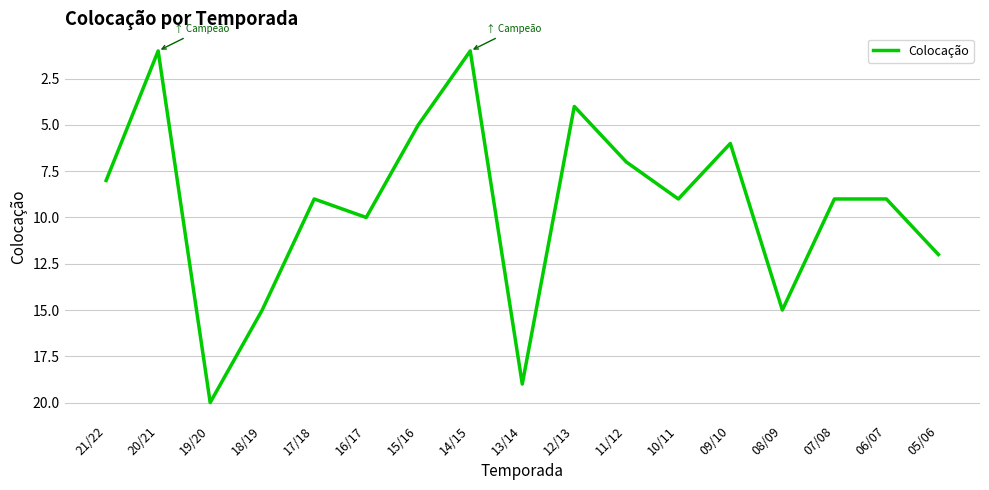

At which category does the data reach its first local valley?

20/21